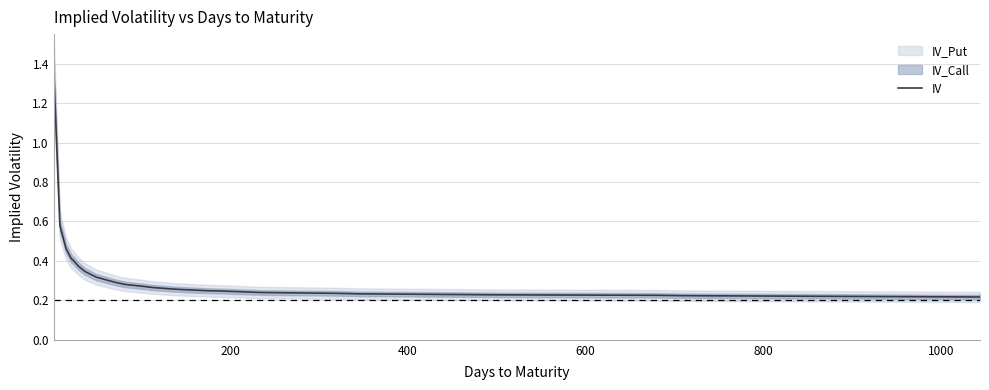

Reading right to left, transcribe all the data shown in this chart.

0.2	0.2	0.2	0.2	0.2	0.2	0.2	0.2	0.2	0.2	0.2	0.2	0.3	0.3	0.3	0.3	0.3	0.3	0.3	0.3	0.3	0.3	0.4	0.4	0.4	0.5	0.6	1.4